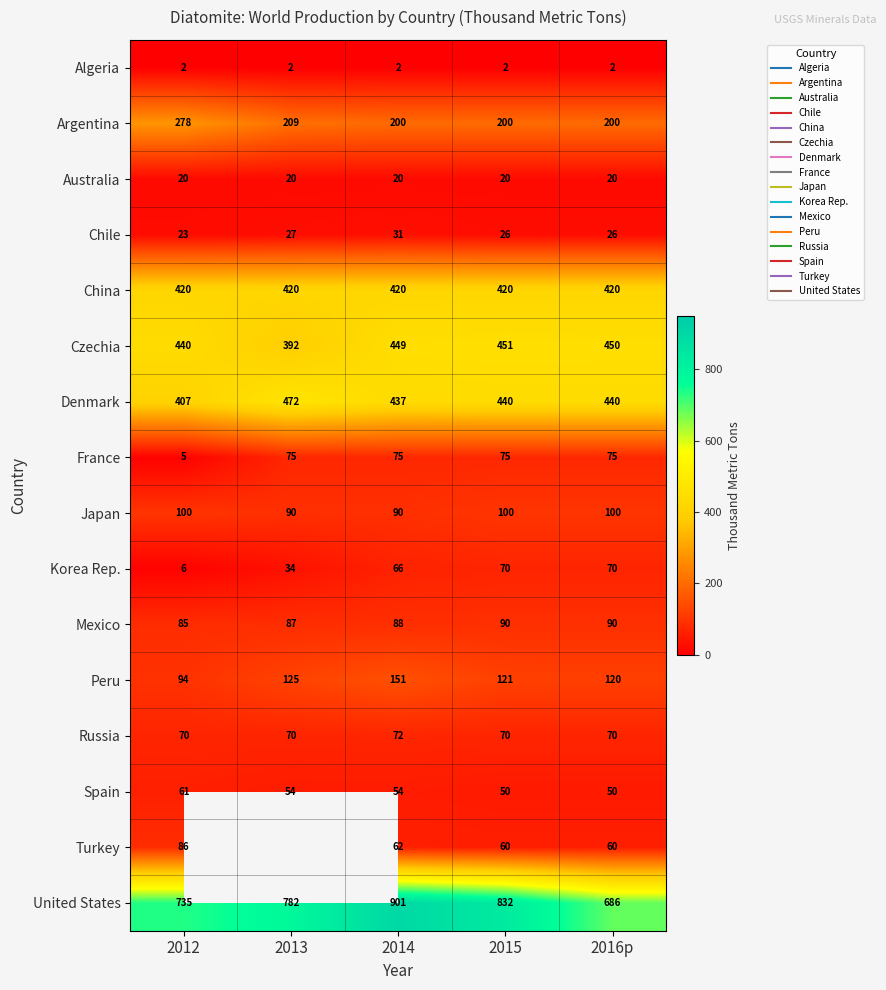

The Czechia series shows 451.0 at 2015. True or false?

True